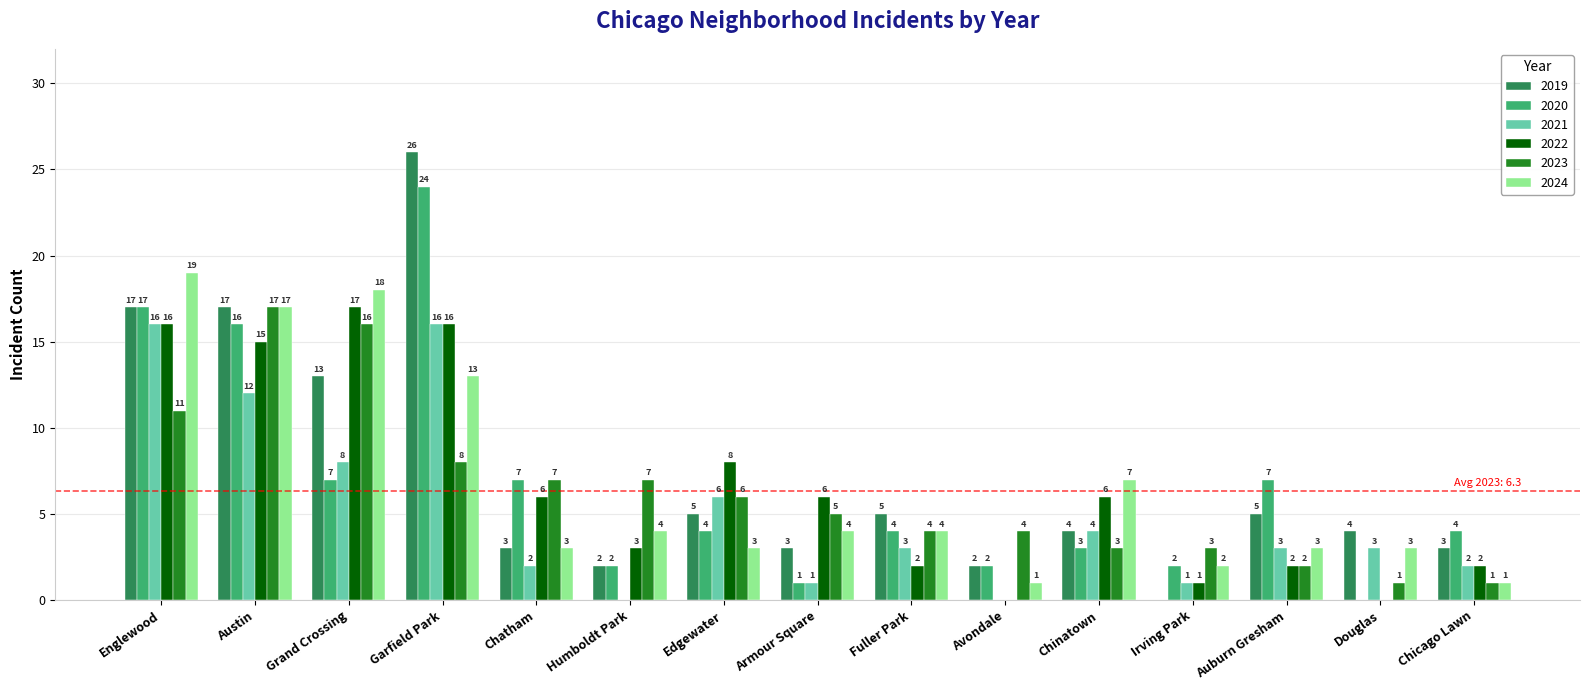

How many groups of bars are there?

15